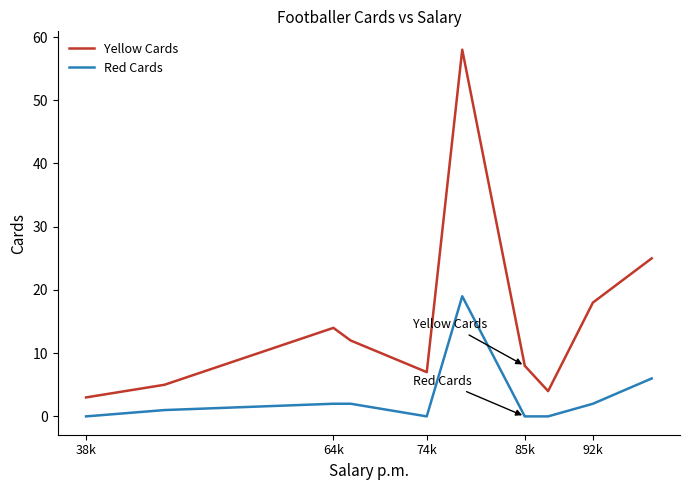

Does the chart have visible grid lines?

No